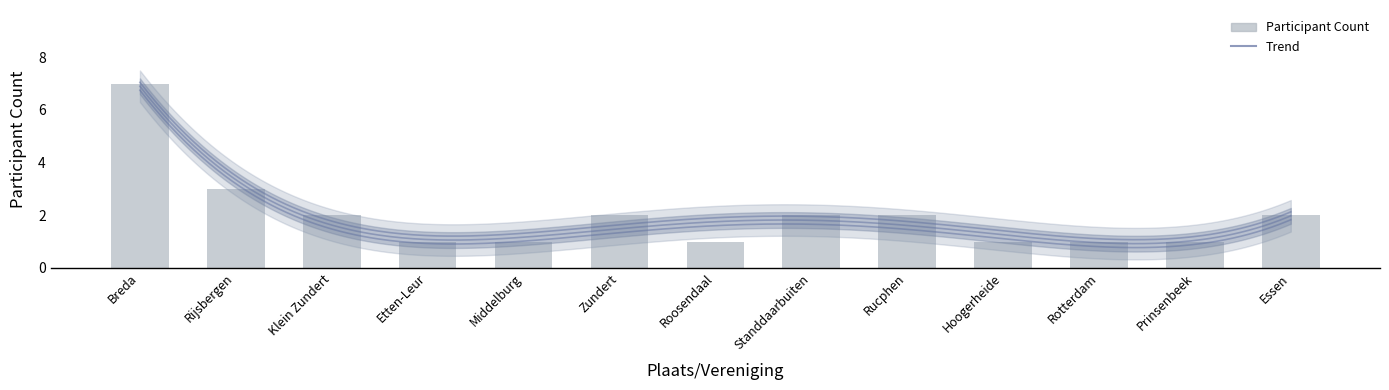

How many data points does each series have?

13